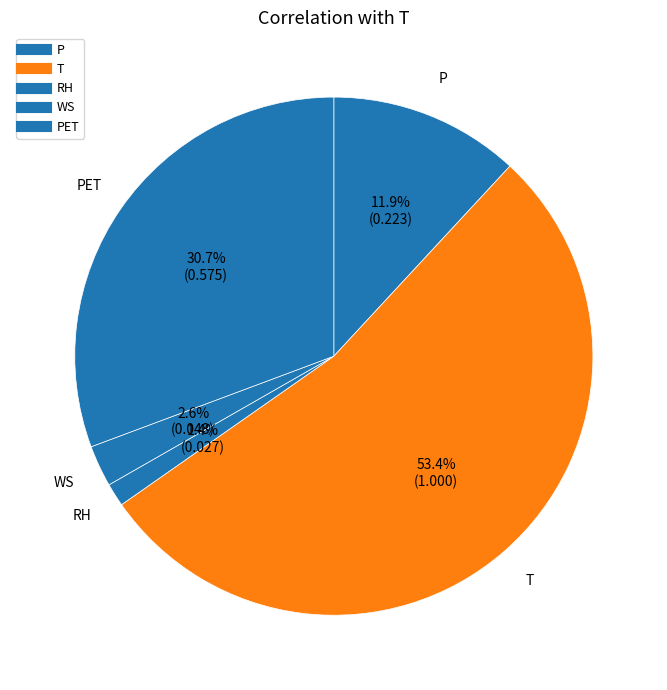

Is there any slice that represents more than half of the pie?

Yes